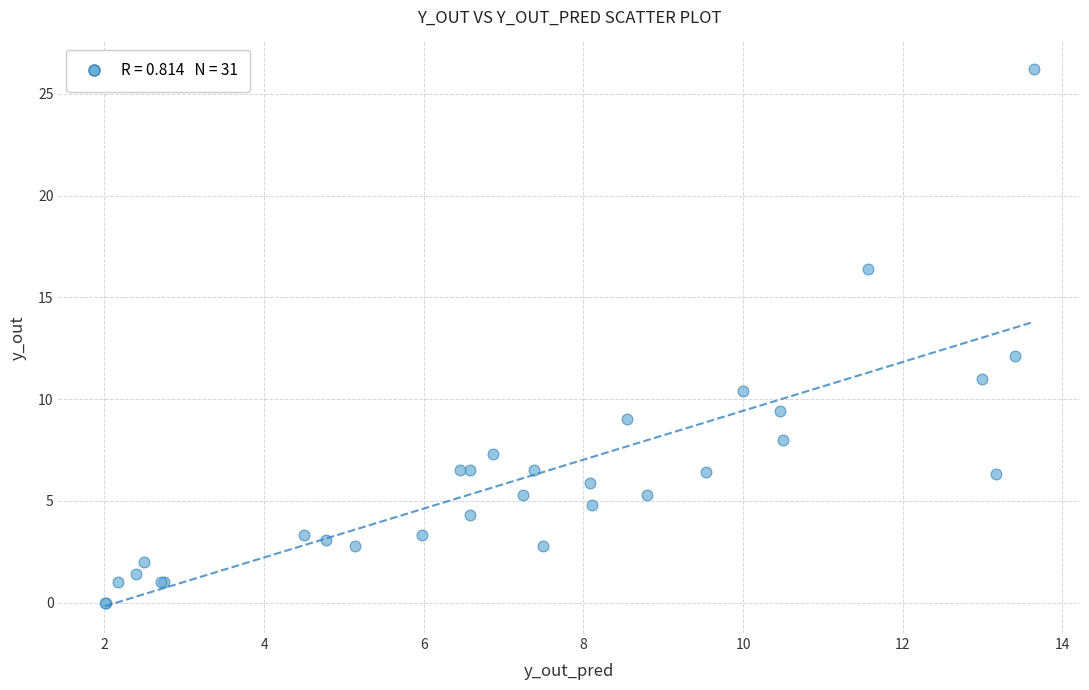

What Y value in the scatter plot is closest to 13?

12.1